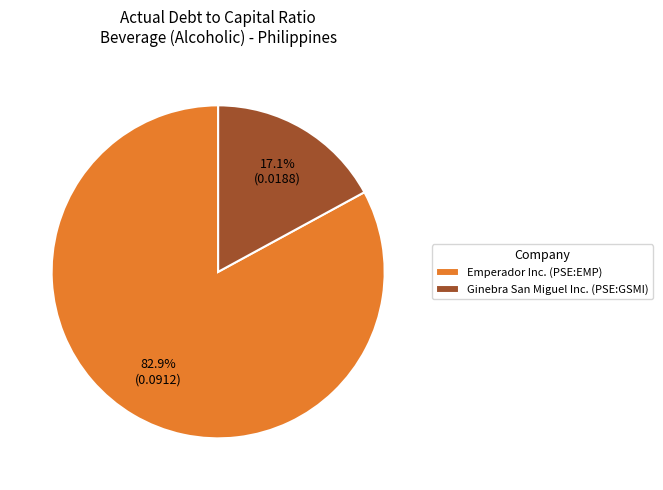

Which category has the smallest portion of the pie?

Ginebra San Miguel Inc. (PSE:GSMI)